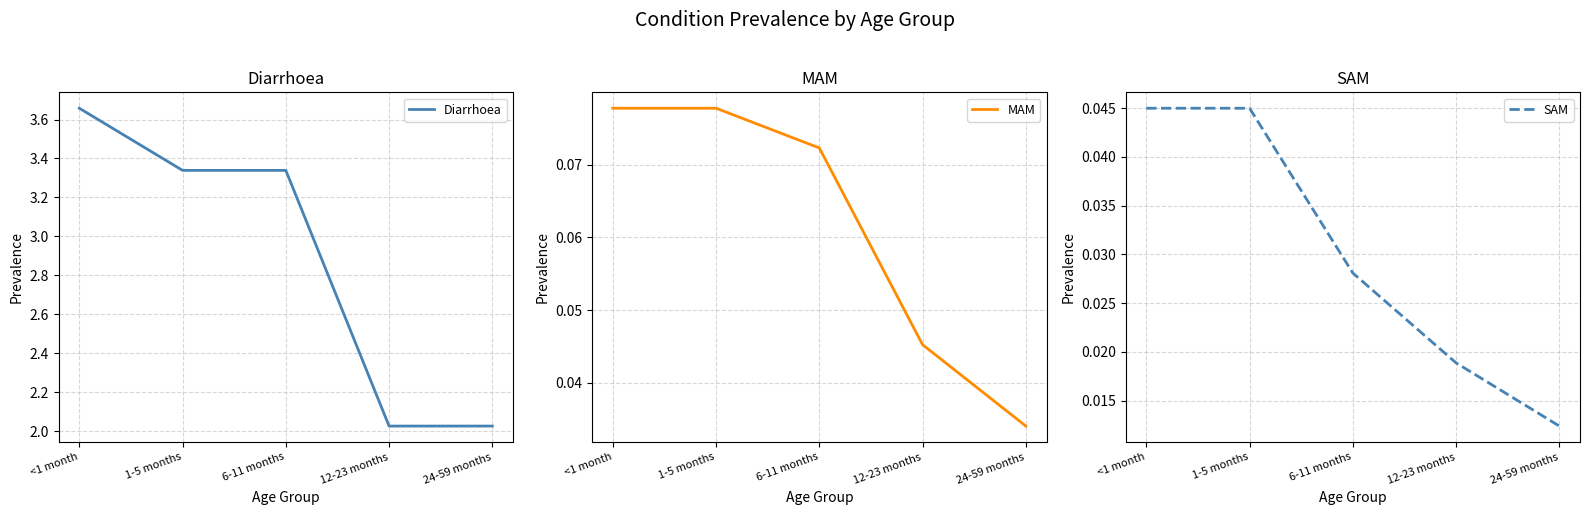

Reading left to right, what are all the values shown in this chart?

Diarrhoea: 3.7	3.3	3.3	2.0	2.0
MAM: 0.1	0.1	0.1	0.0	0.0
SAM: 0.0	0.0	0.0	0.0	0.0